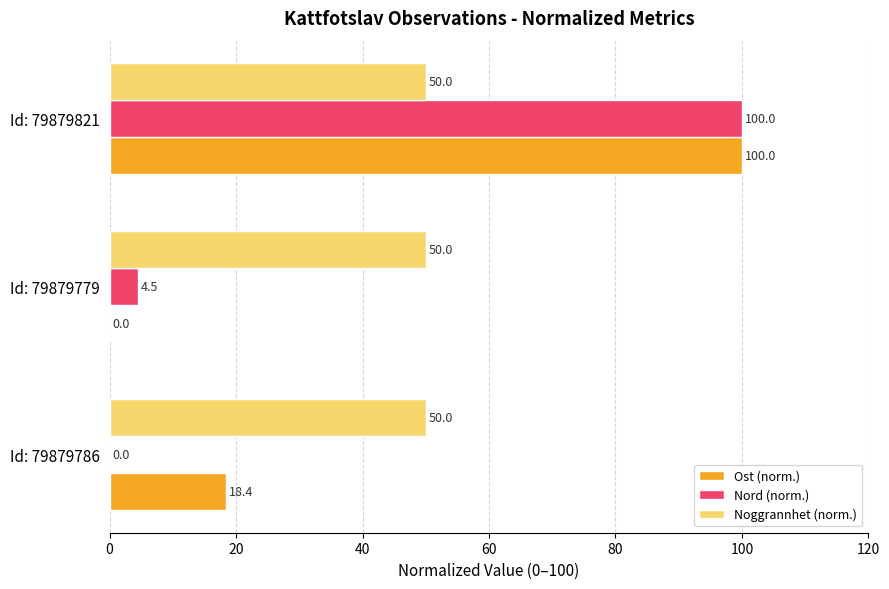

Which series changed the most between Id: 79879786 and Id: 79879779?

Ost (norm.)